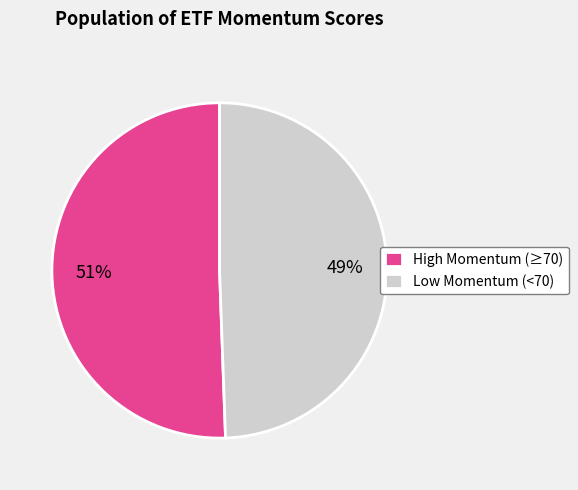

To the nearest percent, what percentage of the pie is Low Momentum (<70)?

49%